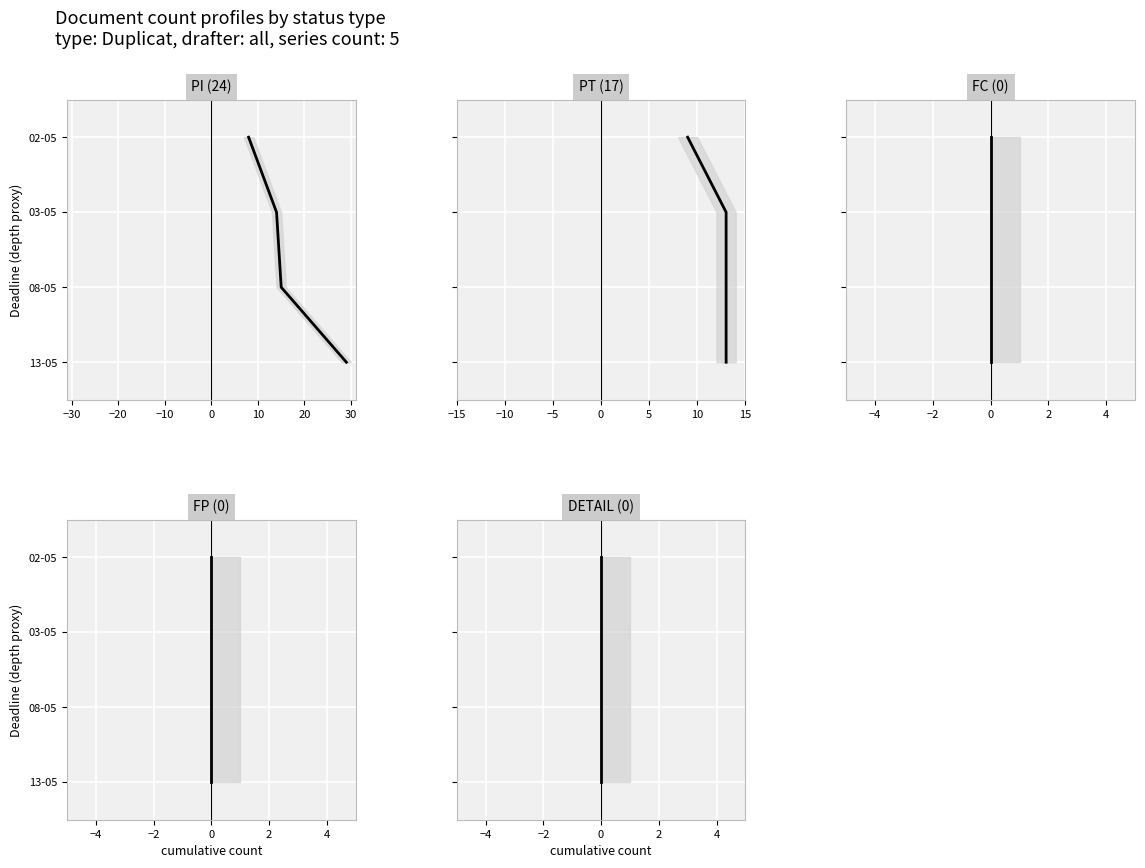

Between −30 and −20, which is larger?

−20